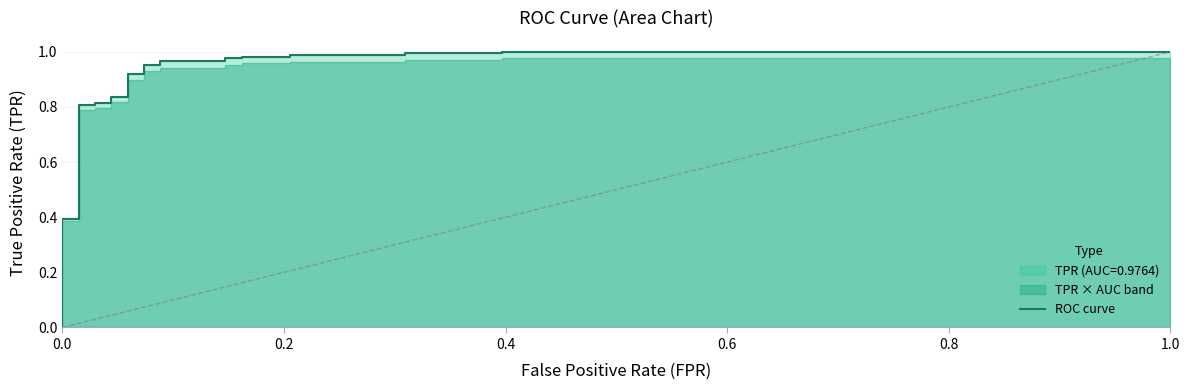

True or false: there are more than 2 points higher than both neighbors.

False